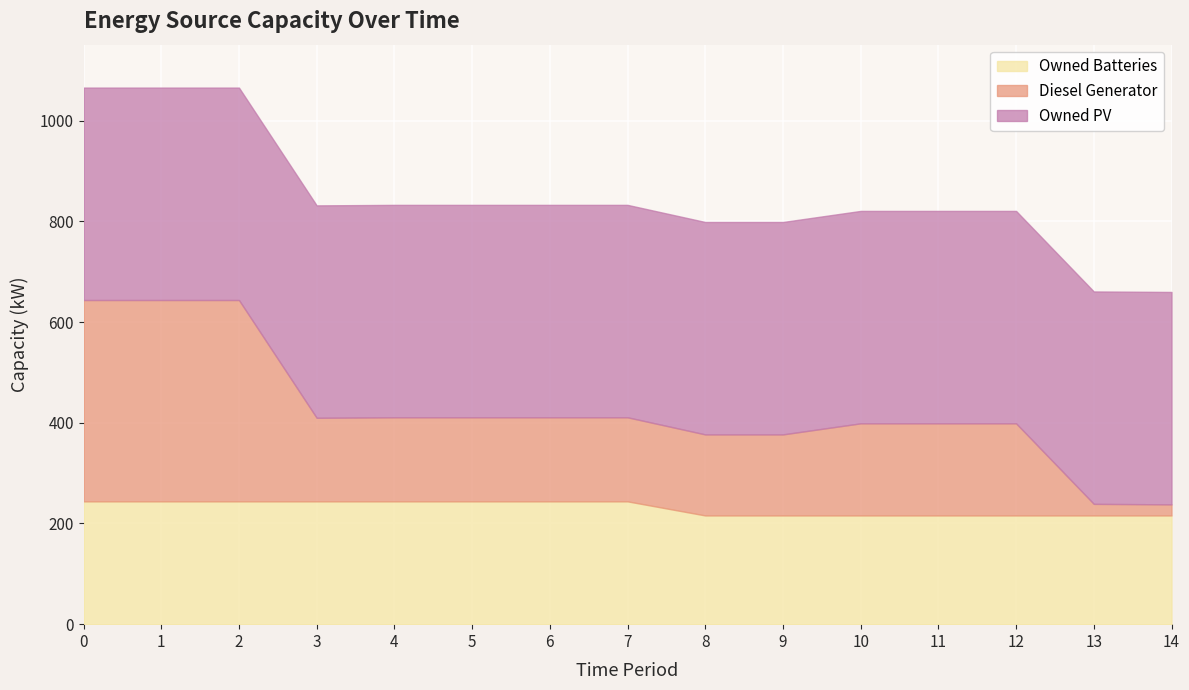

What are all the series names shown in the legend?

Owned Batteries, Diesel Generator, Owned PV